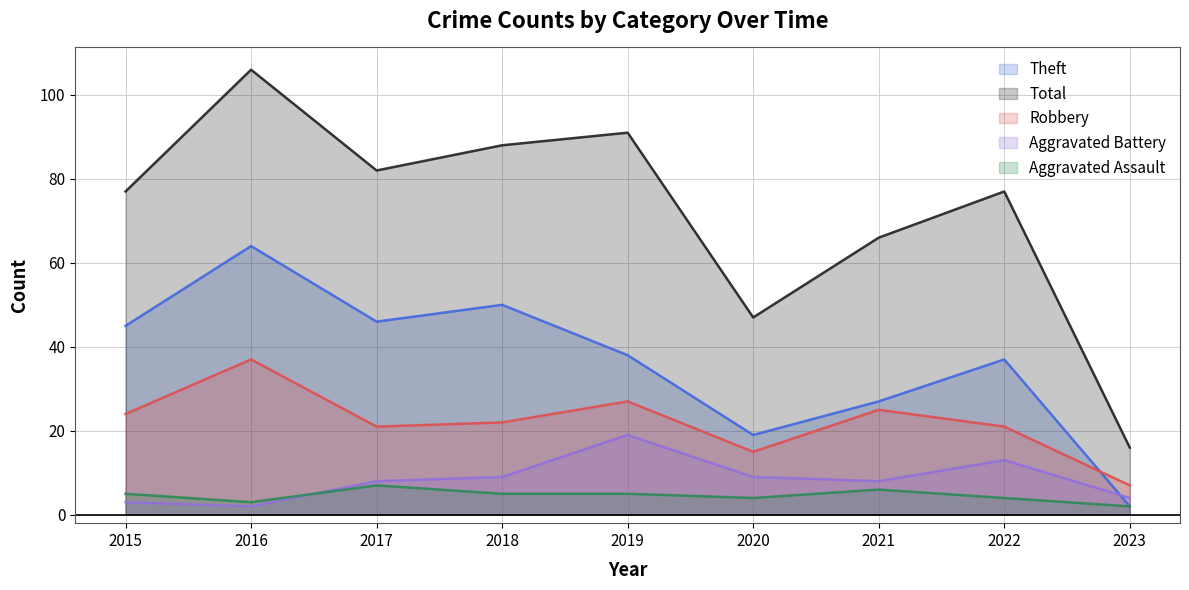

True or false: Aggravated Battery has more than 0 interior local peaks.

True